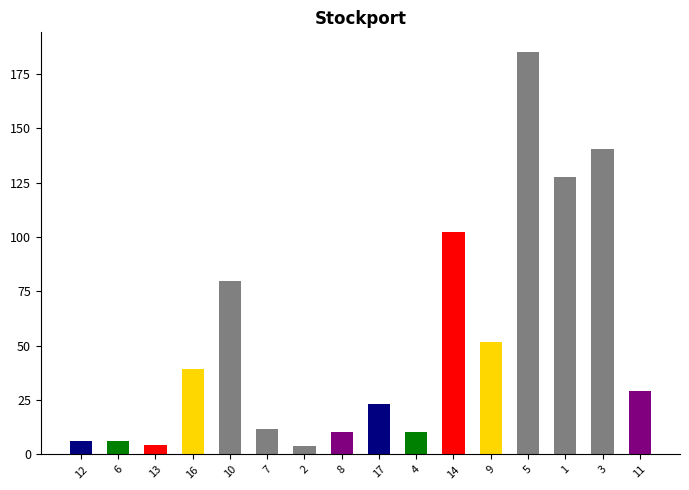

Between 5 and 2, which is larger?

5